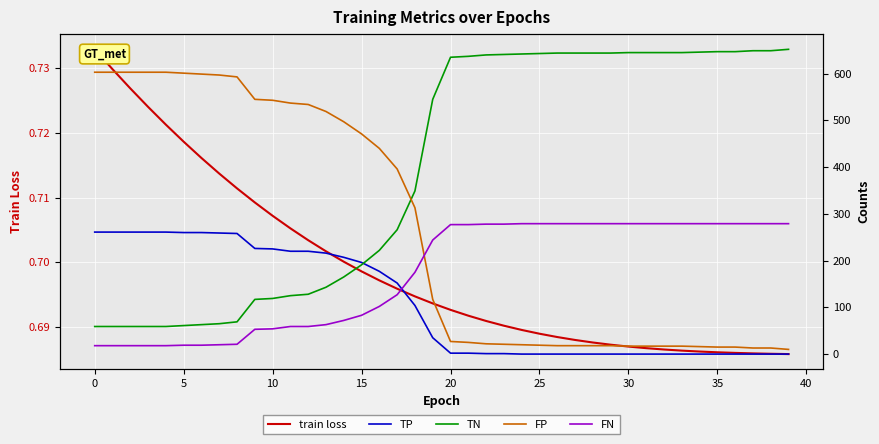

Rank the series by their average value, from highest to lowest.

TN, FP, FN, TP, train loss